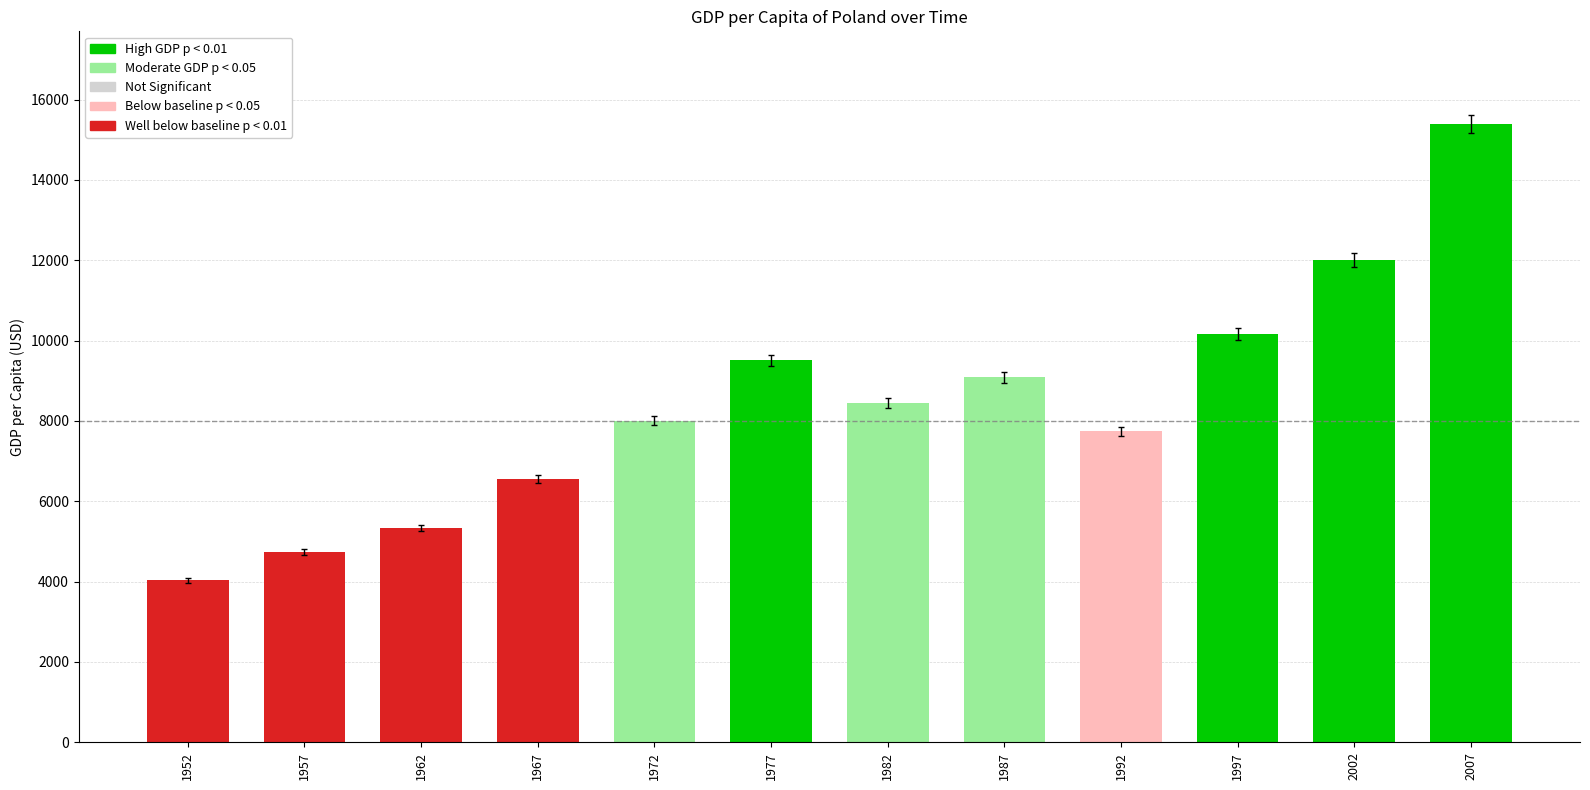

Reading left to right, extract all data points from this chart.

1952=4029.3	1957=4734.3	1962=5338.8	1967=6557.2	1972=8006.5	1977=9508.1	1982=8451.5	1987=9082.4	1992=7738.9	1997=10159.6	2002=12002.2	2007=15389.9